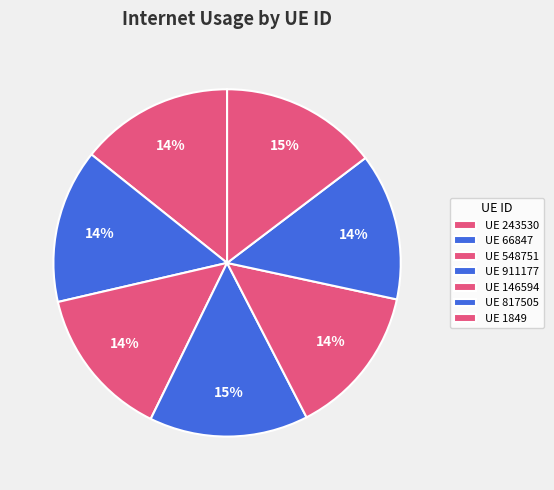

What is the largest slice in the pie chart?

911177